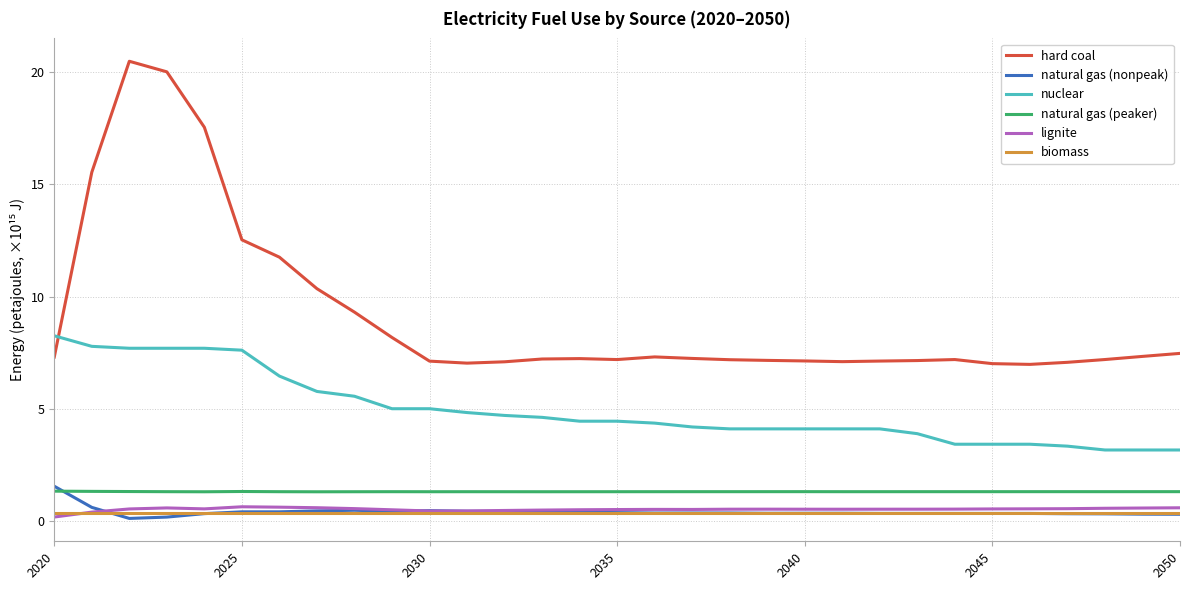

True or false: hard coal and natural gas (peaker) cross at least once.

False